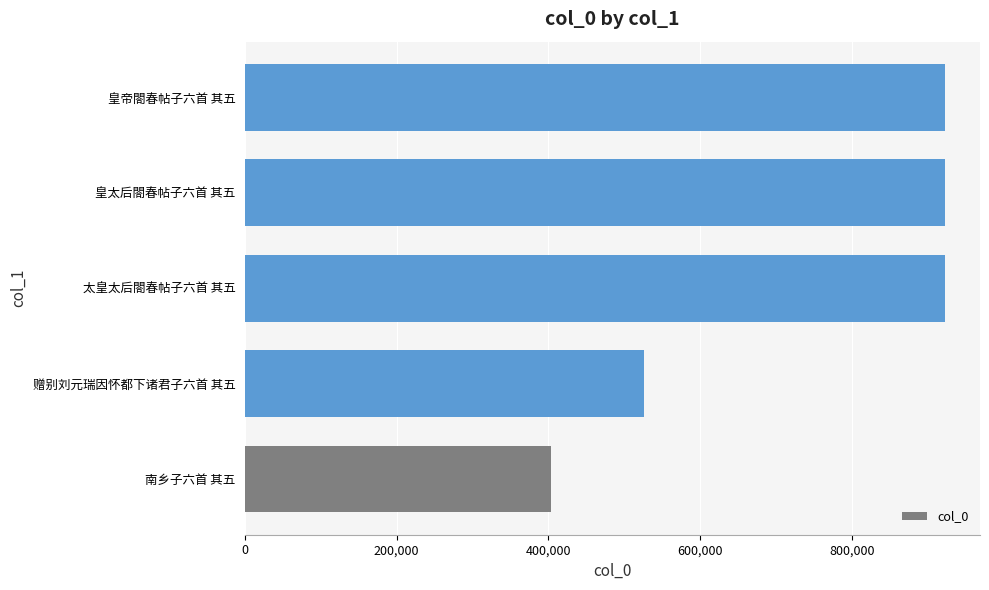

What is the average value?

739584